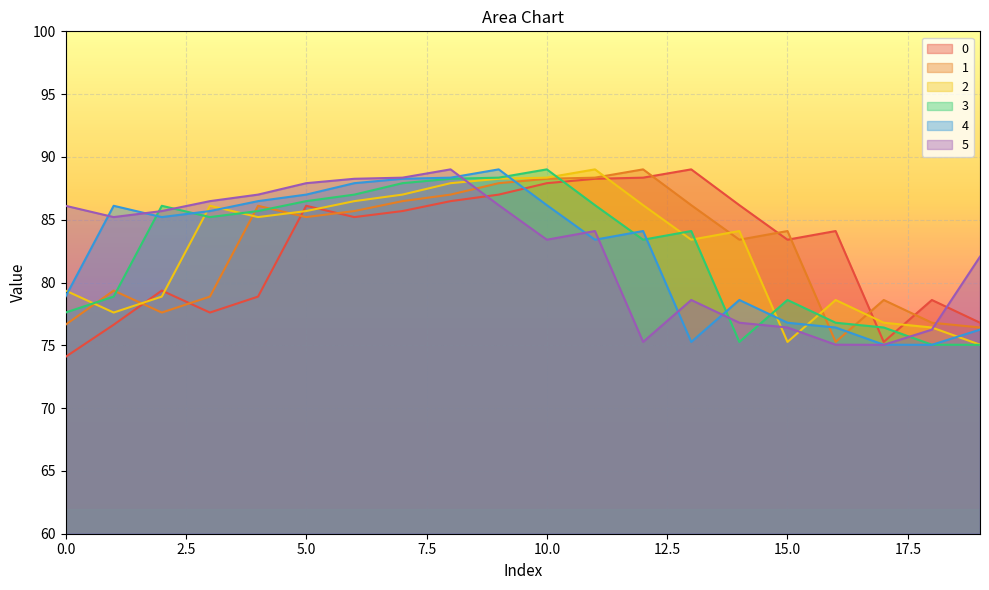

Which category has the highest value in the 2 series?

11